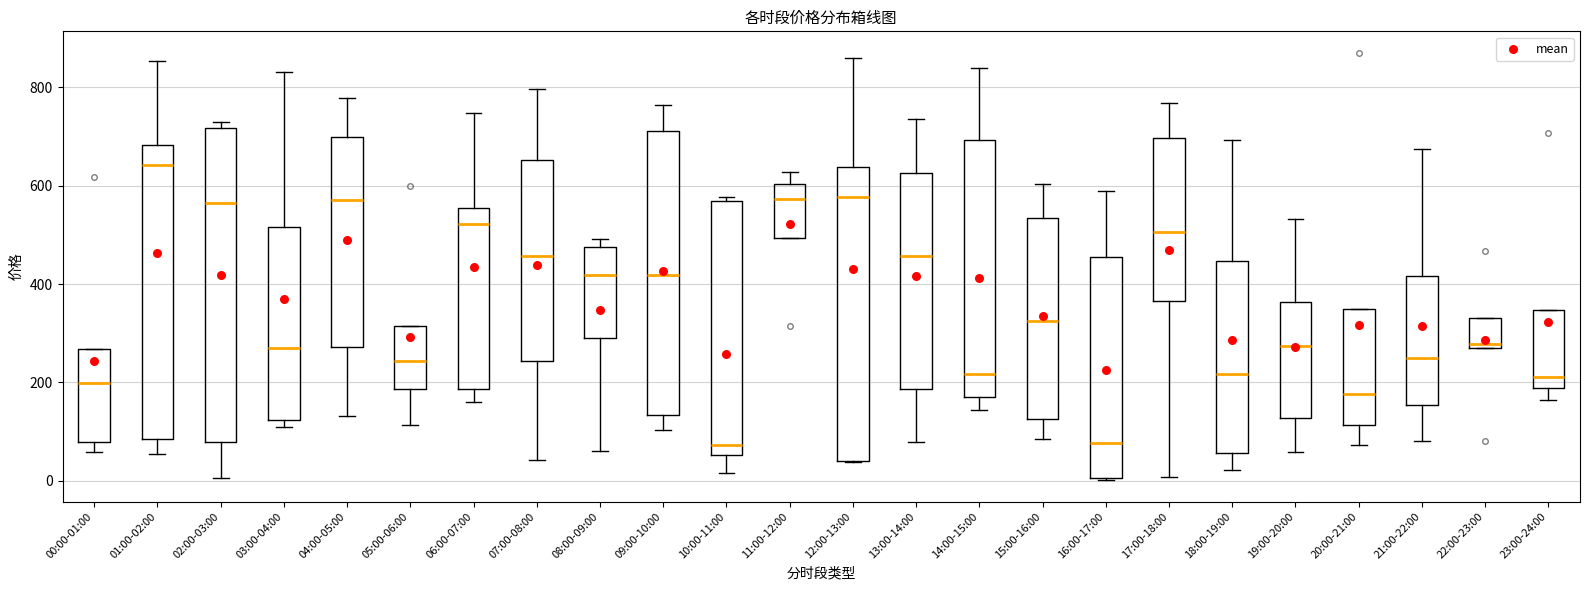

Where is the upper edge of the box for 05:00-06:00 on the y-axis? The values are not printed on the chart, so give them approximately, as read against the axis.

320